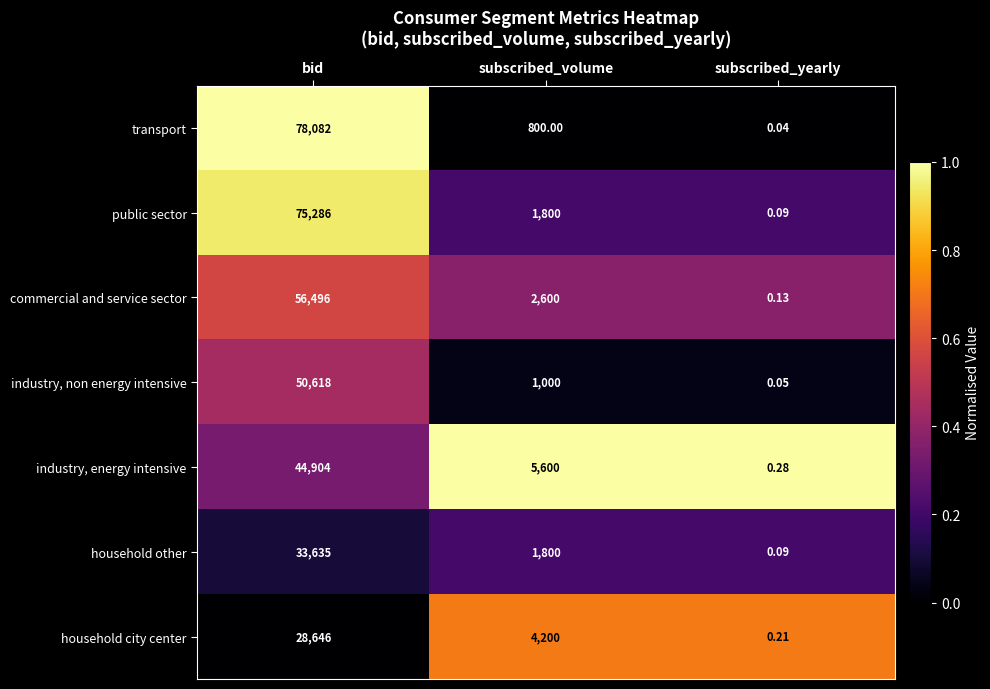

Rank the series at bid from lowest to highest value.

household city center, household other, industry, energy intensive, industry, non energy intensive, commercial and service sector, public sector, transport